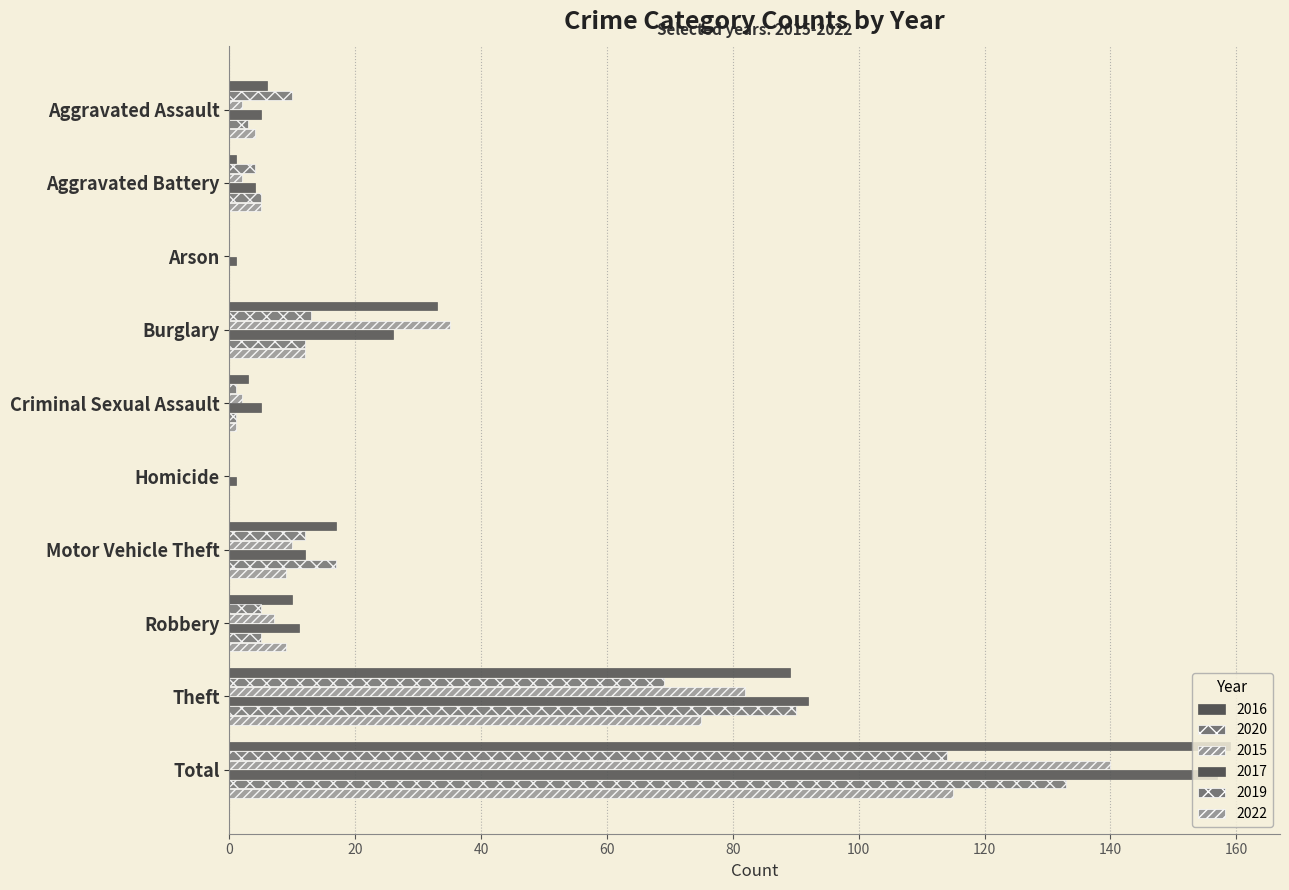

How many data points does each series have?

10